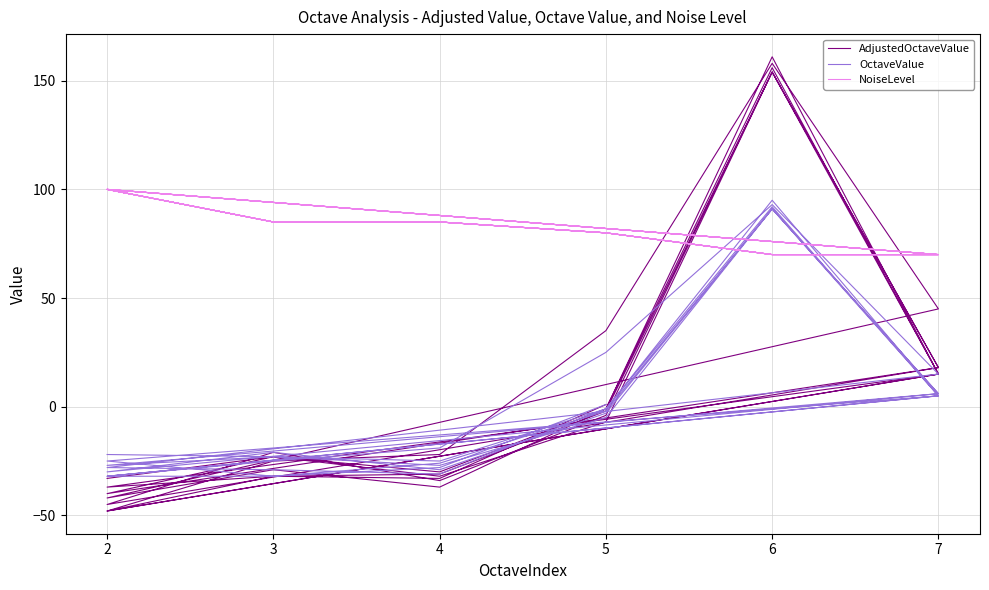

Reading right to left, list all the values displayed in this chart.

AdjustedOctaveValue: 1	-33	-32	-37	15	161	-1	-37	-29	-42	45	158	35	-22	-25	-48	15	154	-7	-32	-23	-40	18	154	-4	-34	-21	-45	18	154	-2	-31	-32	-48	15	156	-1	-30	-23	-33
OctaveValue: 1	-28	-32	-25	5	95	-1	-31	-29	-28	15	93	25	-19	-25	-32	5	91	-5	-27	-23	-27	6	91	-3	-29	-21	-30	6	91	-2	-26	-32	-32	5	92	-1	-25	-23	-22
NoiseLevel: 80	85	85	100	70	70	80	85	85	100	70	70	80	85	85	100	70	70	80	85	85	100	70	70	80	85	85	100	70	70	80	85	85	100	70	70	80	85	85	100